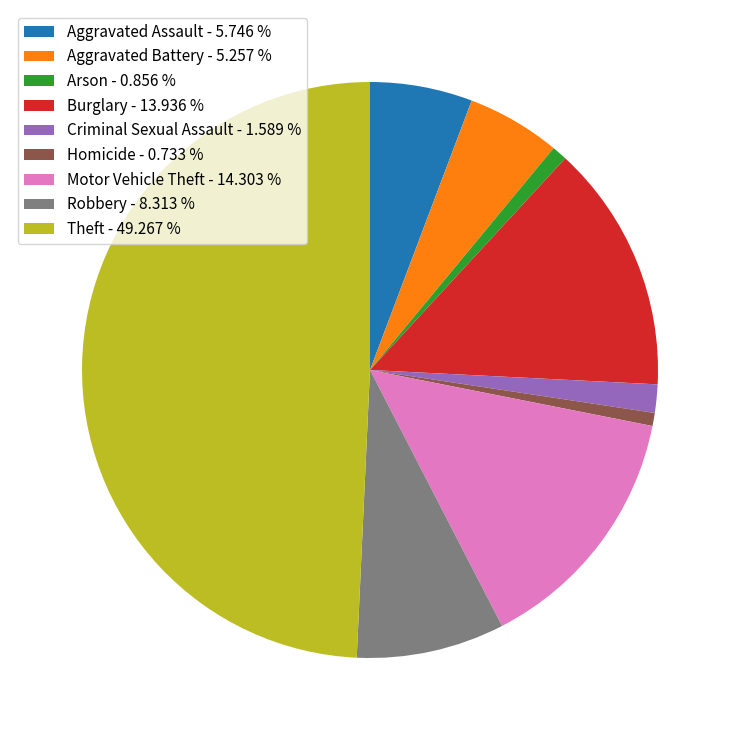

Does Aggravated Assault - 5.746 % represent more than half of the total?

No